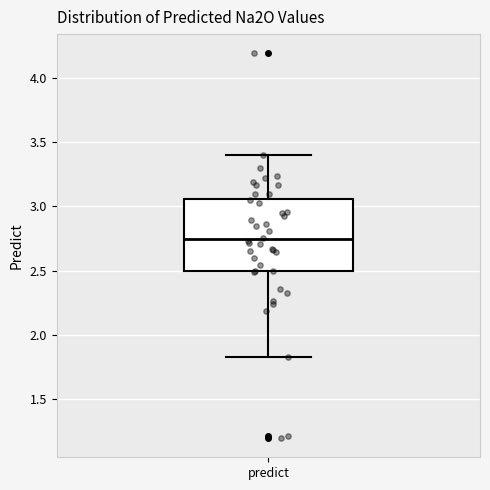

Where does the median line of the box for predict sit on the y-axis? The values are not printed on the chart, so give them approximately, as read against the axis.

2.75